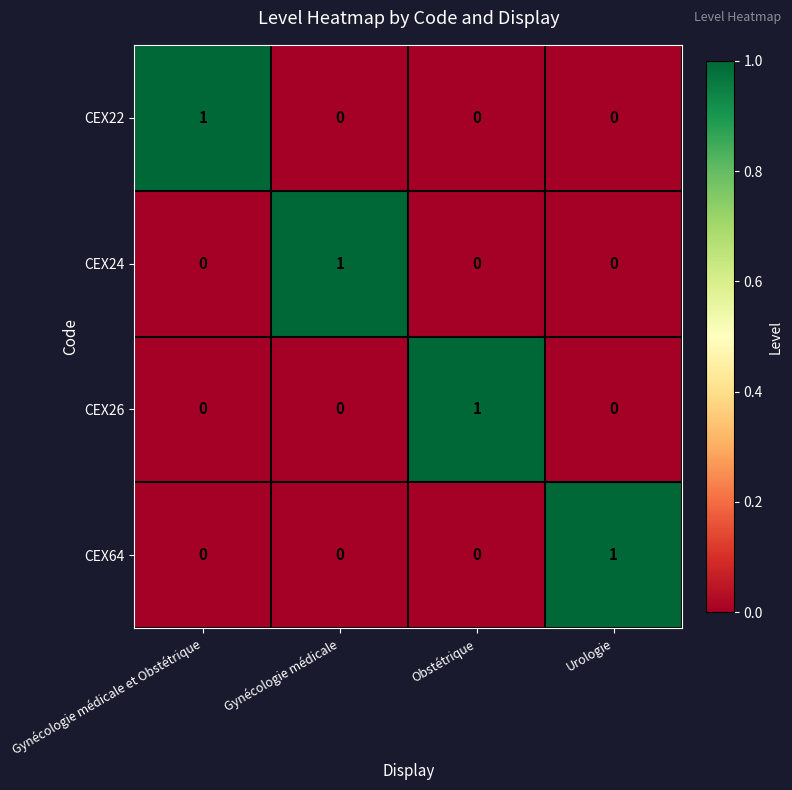

The CEX24 series shows 1 at Urologie. True or false?

False